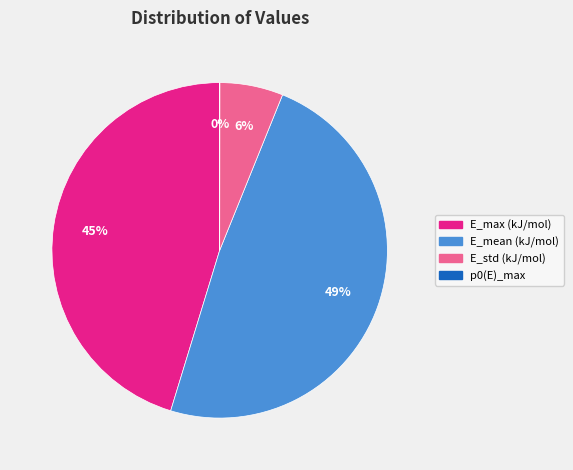

Is it true that E_max (kJ/mol) is 45% of the pie?

True